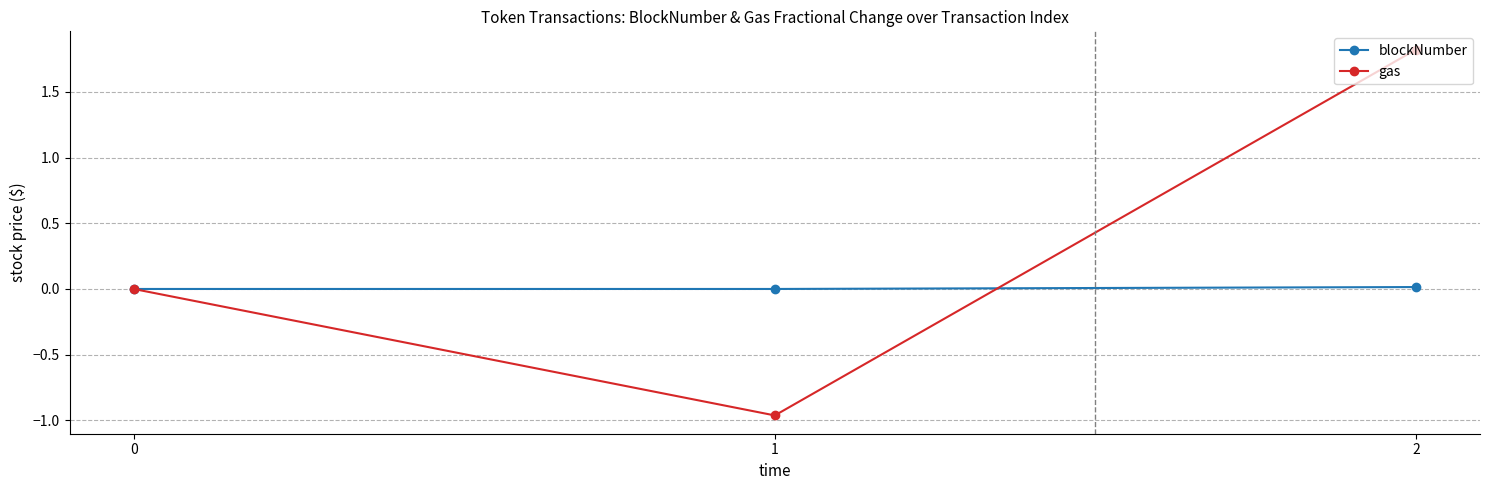

What is the greatest value displayed?

1.8